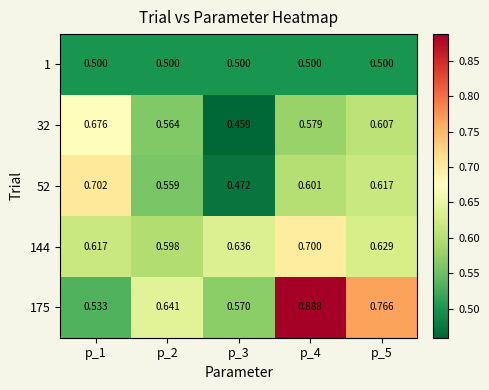

At which category is the sum across all series the highest?

p_4